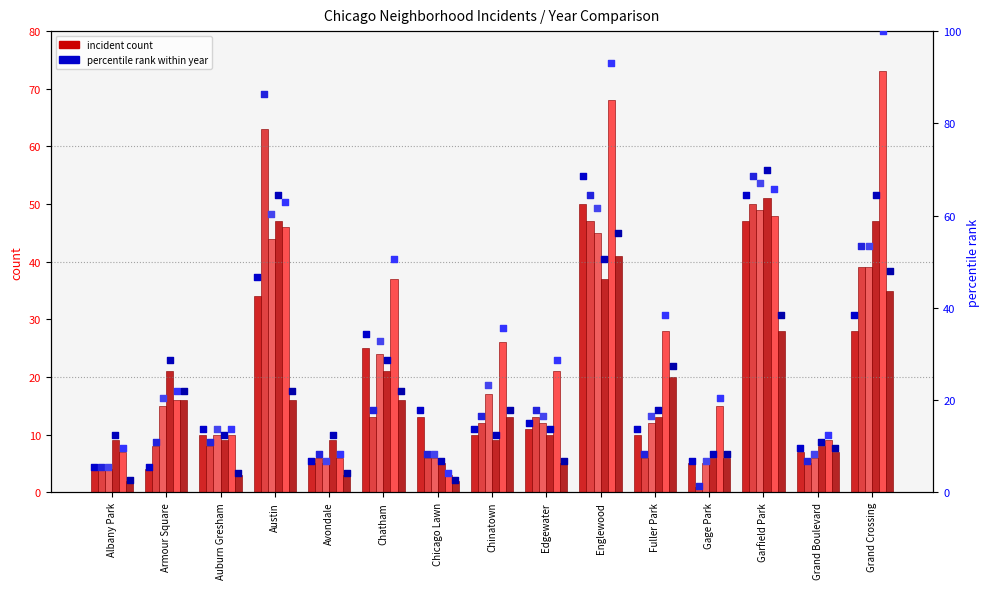

At which category is the sum across all series the highest?

Englewood